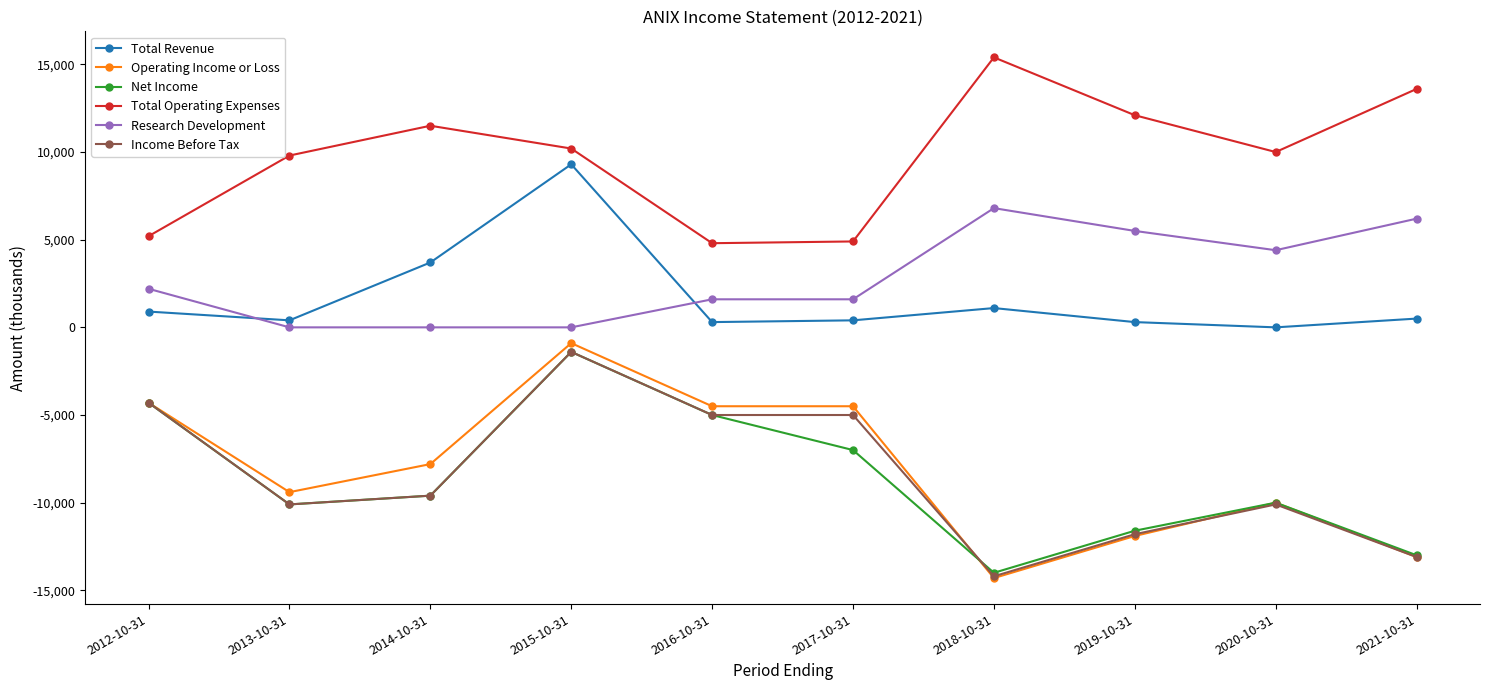

Which series ends up on top after the final intersection of Net Income and Income Before Tax?

Net Income